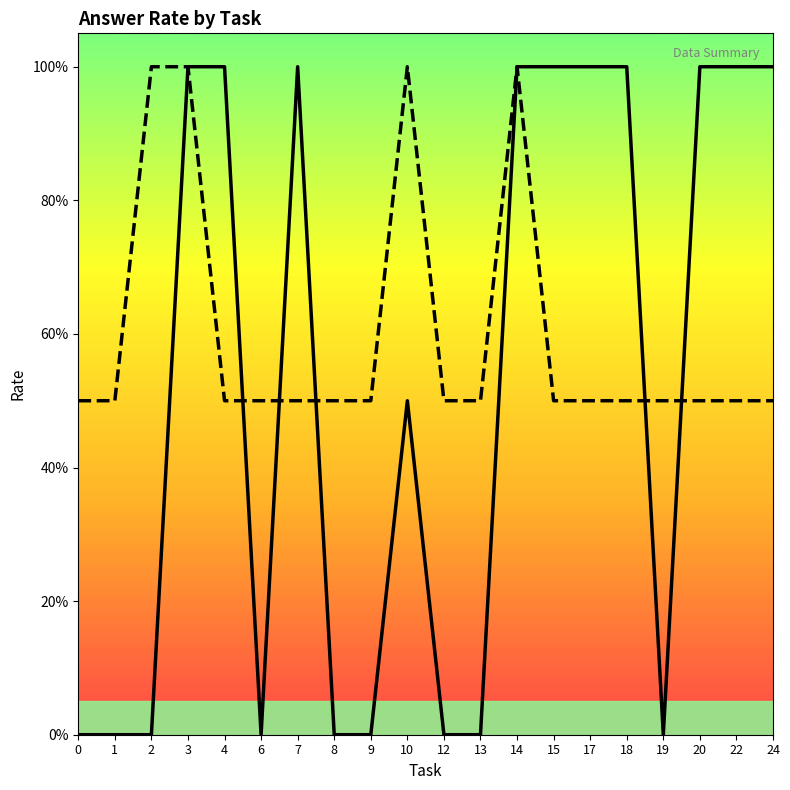

Which has a higher value, 3 or 20?

3